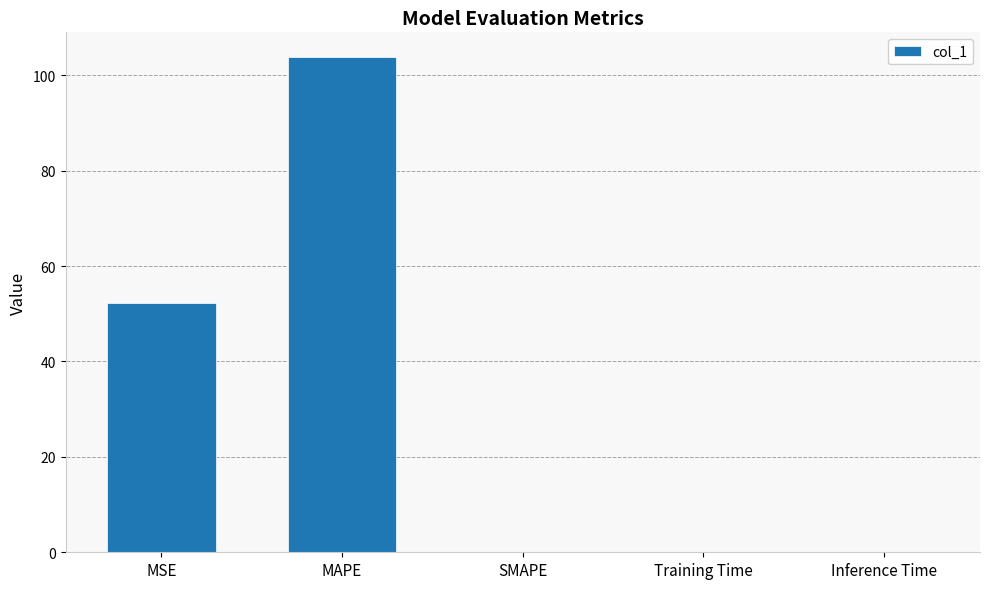

What is the greatest value displayed?

103.8